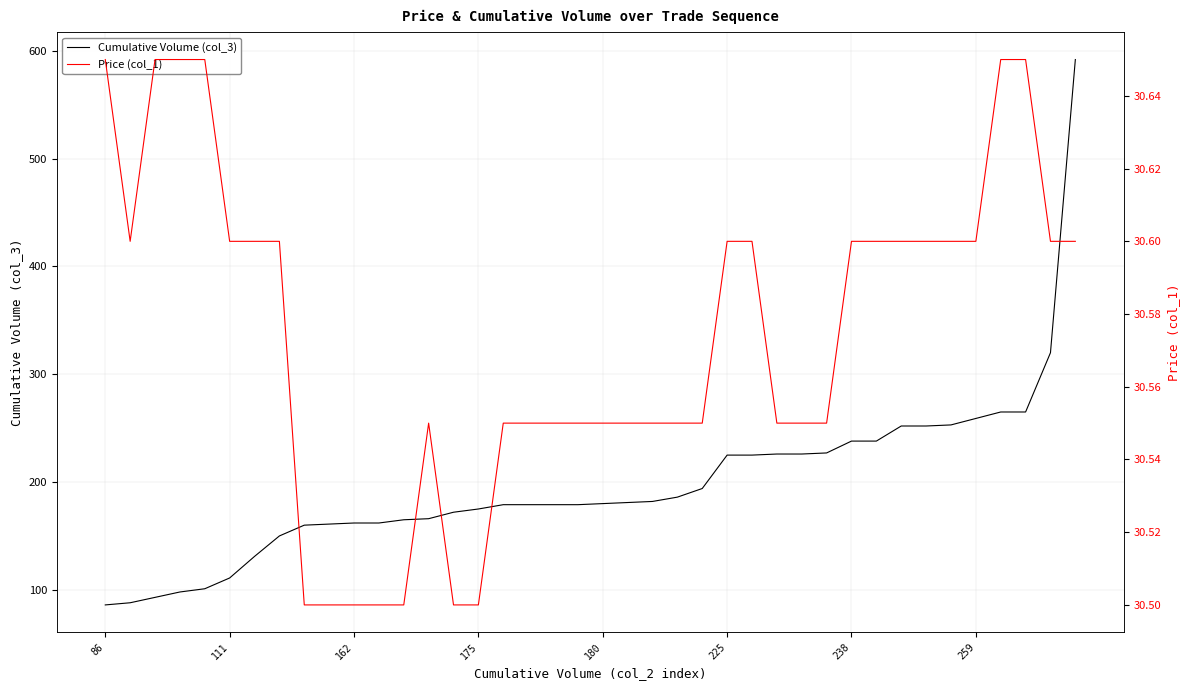

What is the lowest value of the Price (col_1) series?

30.5